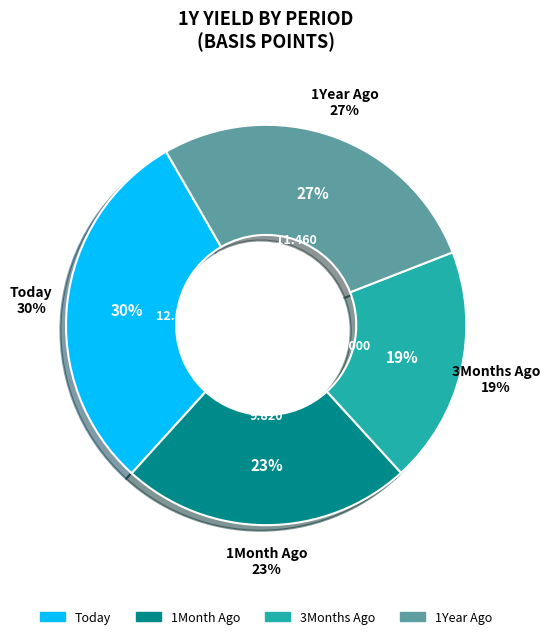

How many segments does this pie chart have?

4